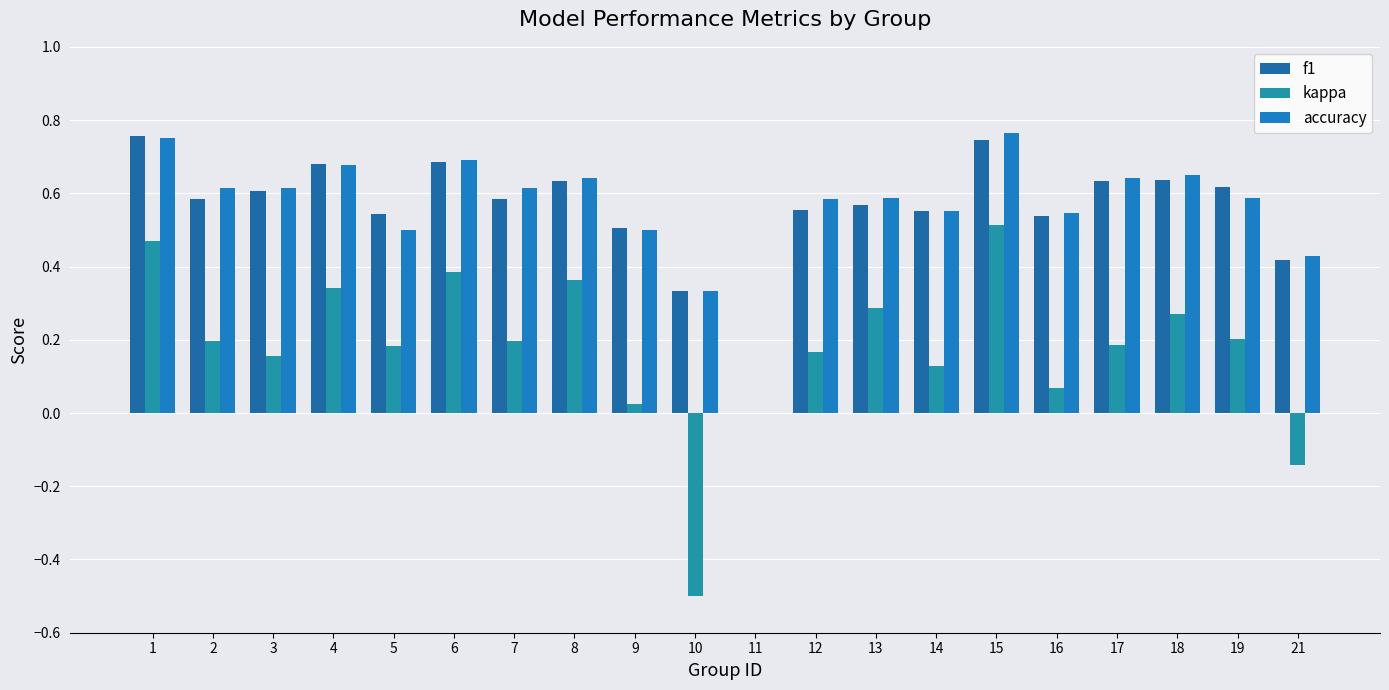

How many values in accuracy are above zero?

19